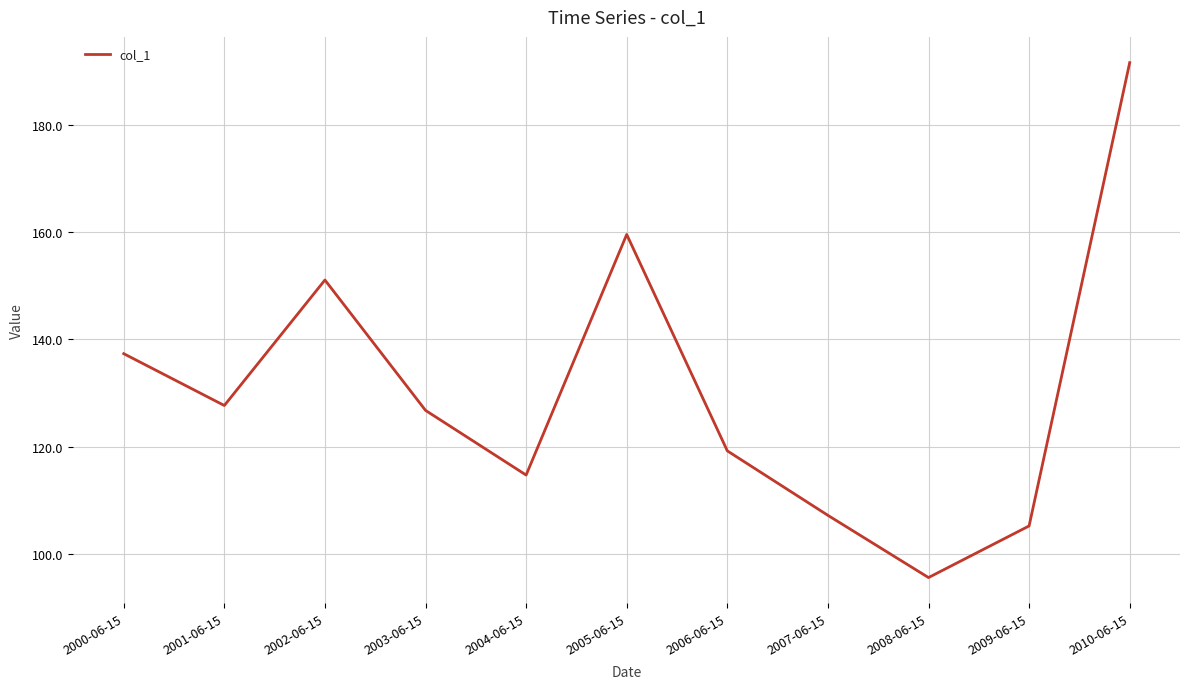

Where does the data first go above 126?

2000-06-15